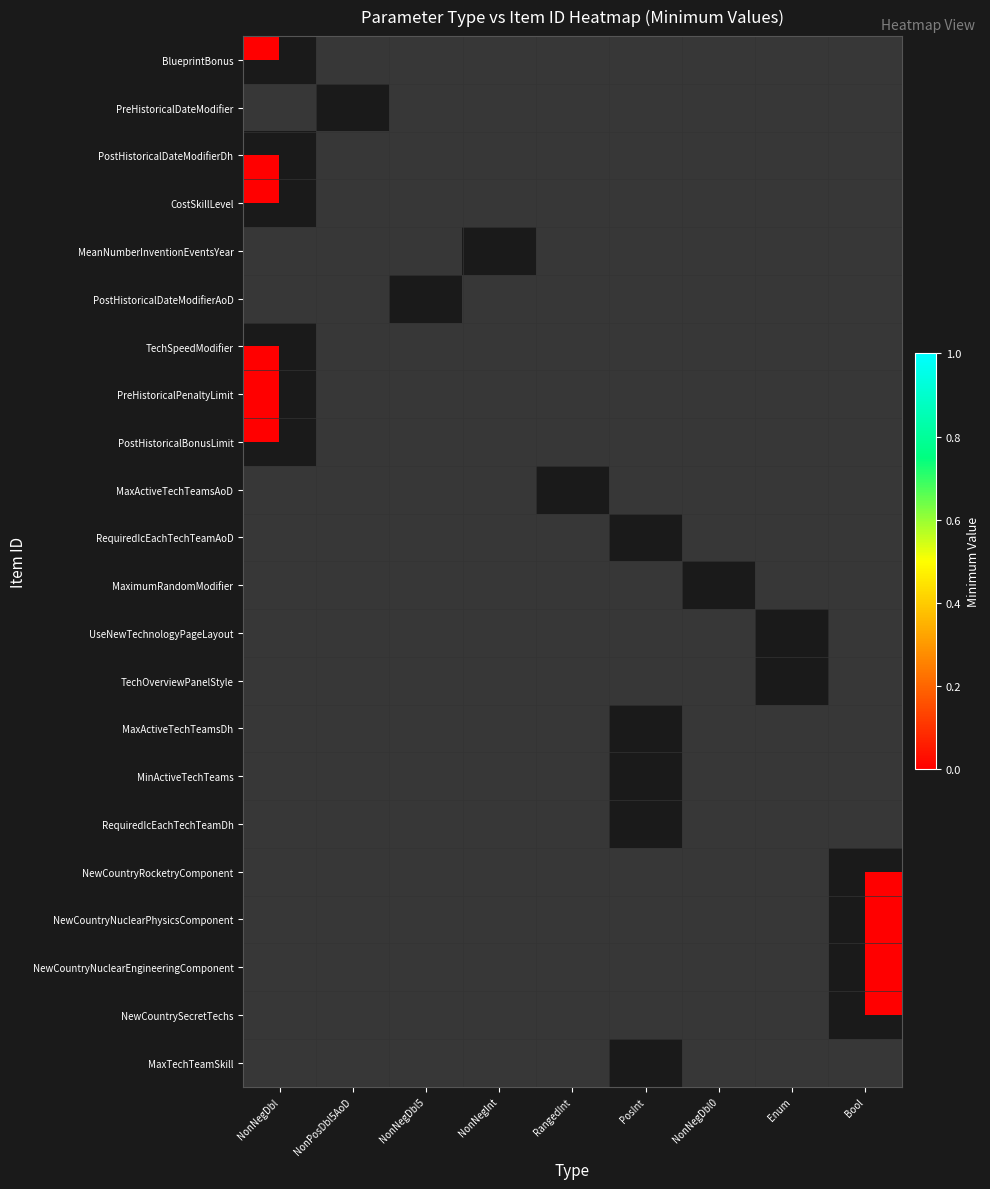

List the labels in order of TechOverviewPanelStyle value, largest first.

NonNegDbl, NonPosDbl5AoD, NonNegDbl5, NonNegInt, RangedInt, PosInt, NonNegDbl0, Enum, Bool